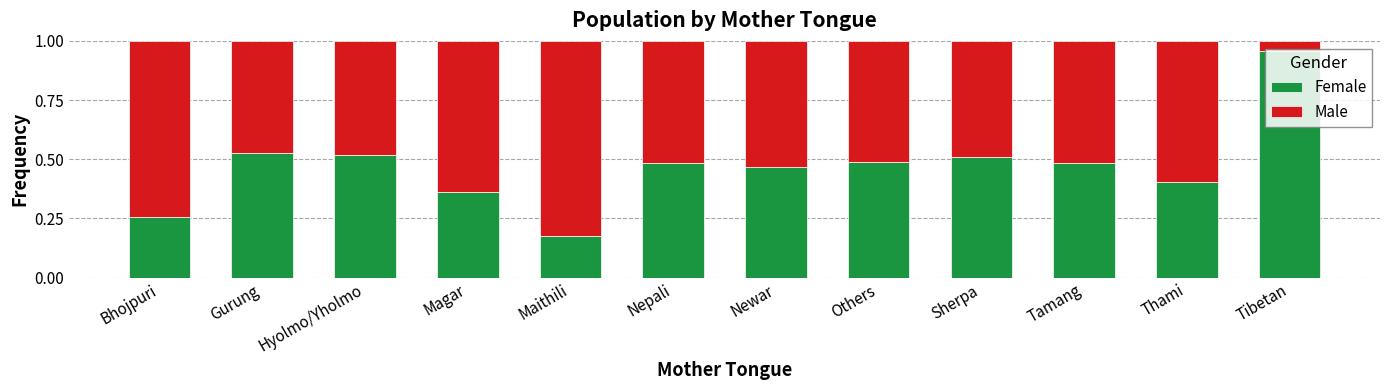

What is the sum of the Female values at Nepali and Thami?

0.9